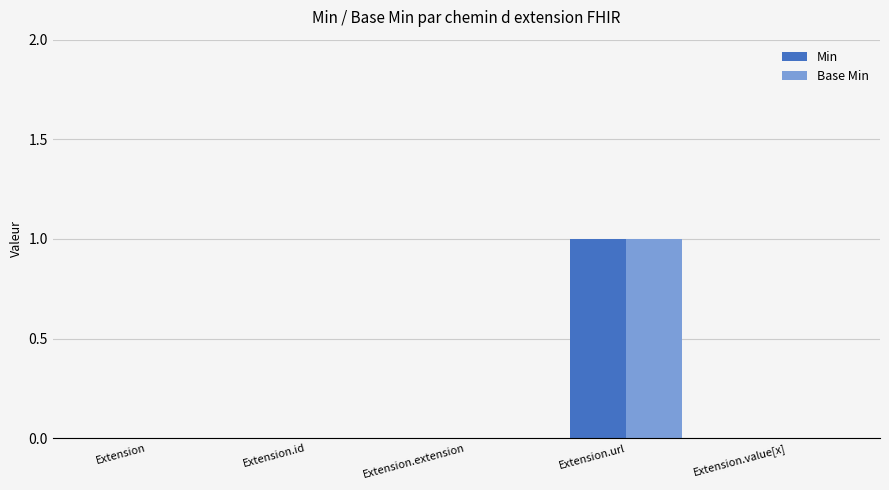

Reading left to right, transcribe all the data shown in this chart.

Min: 0	0	0	1	0
Base Min: 0	0	0	1	0